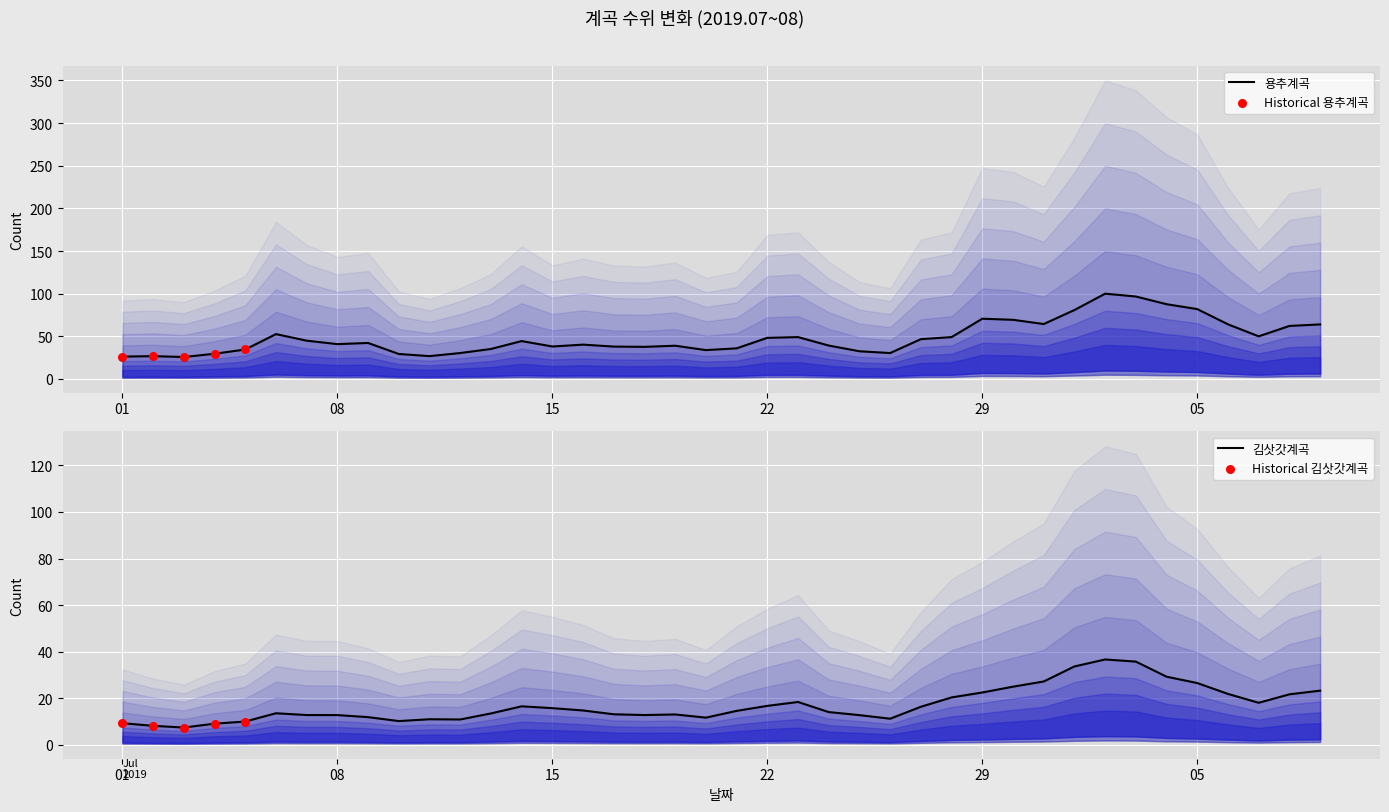

Is the value of 용추계곡 at 2019-08-08 greater than the value of 김삿갓계곡 at 2019-08-04?

Yes